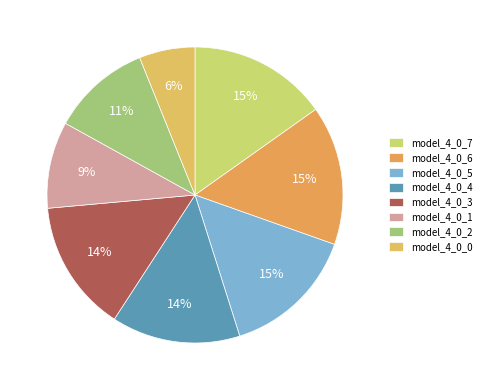

What is the smallest slice in the pie chart?

model_4_0_0